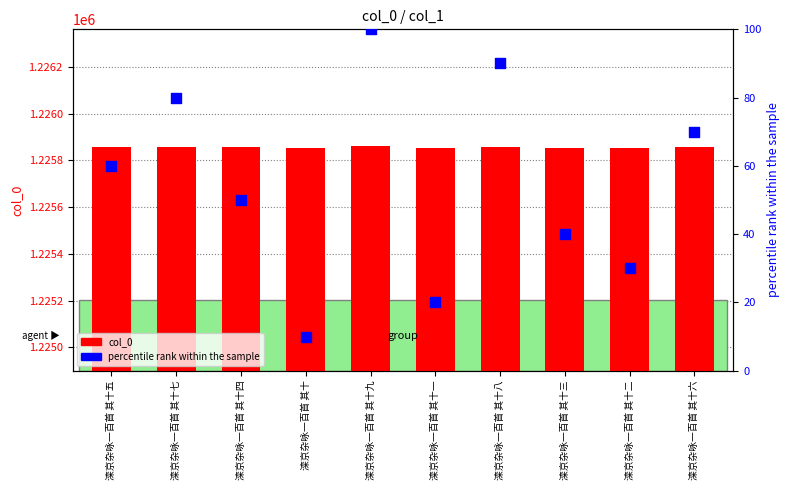

What is the total value across all series at 滦京杂咏一百首 其十四?

1225905